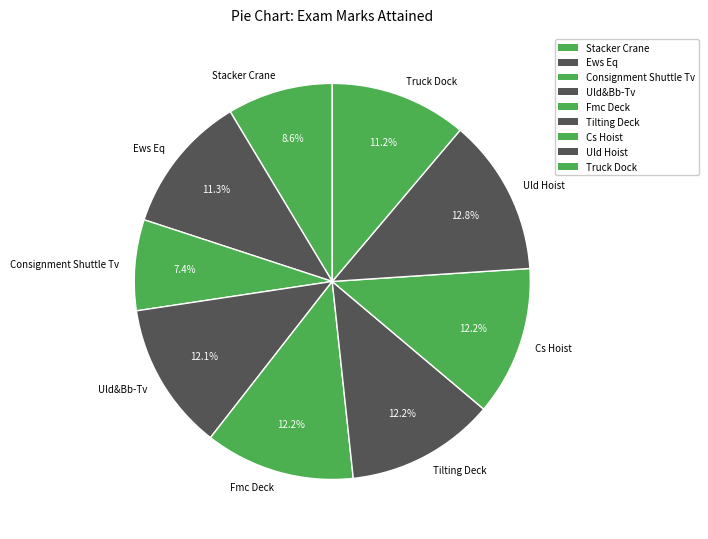

To the nearest percent, what portion does Cs Hoist represent?

12%